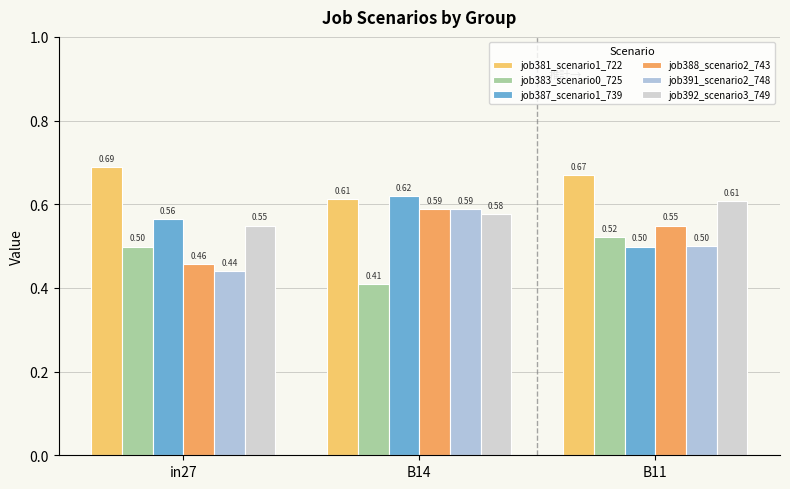

What is the label of the 2nd bar from the left?

B14